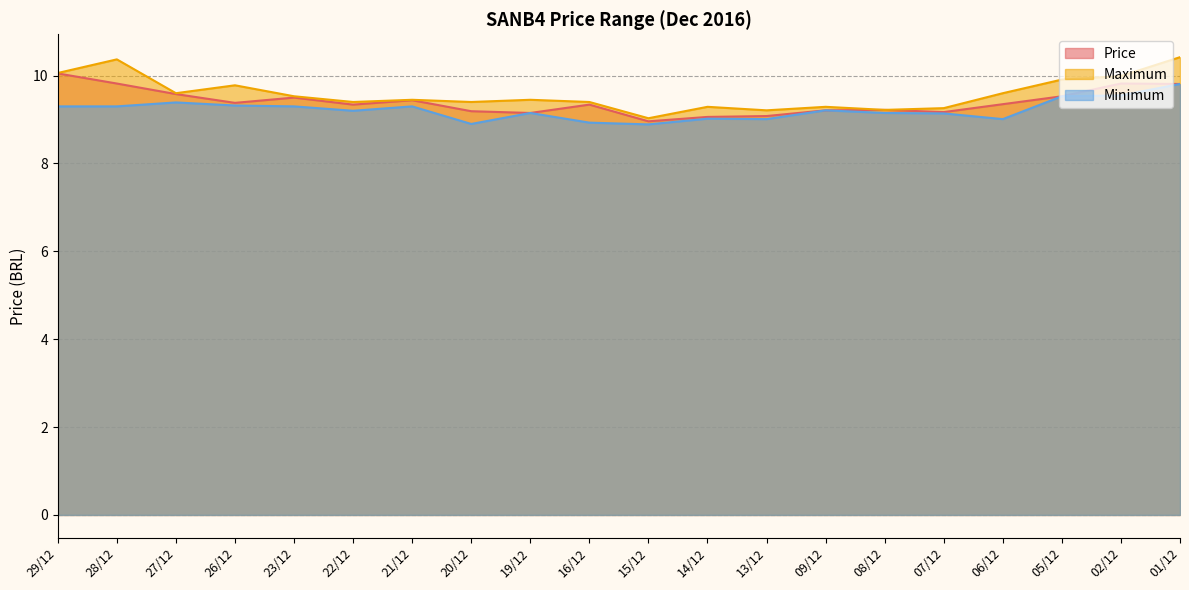

What is the sum of the Maximum values at 02/12 and 14/12?

19.3